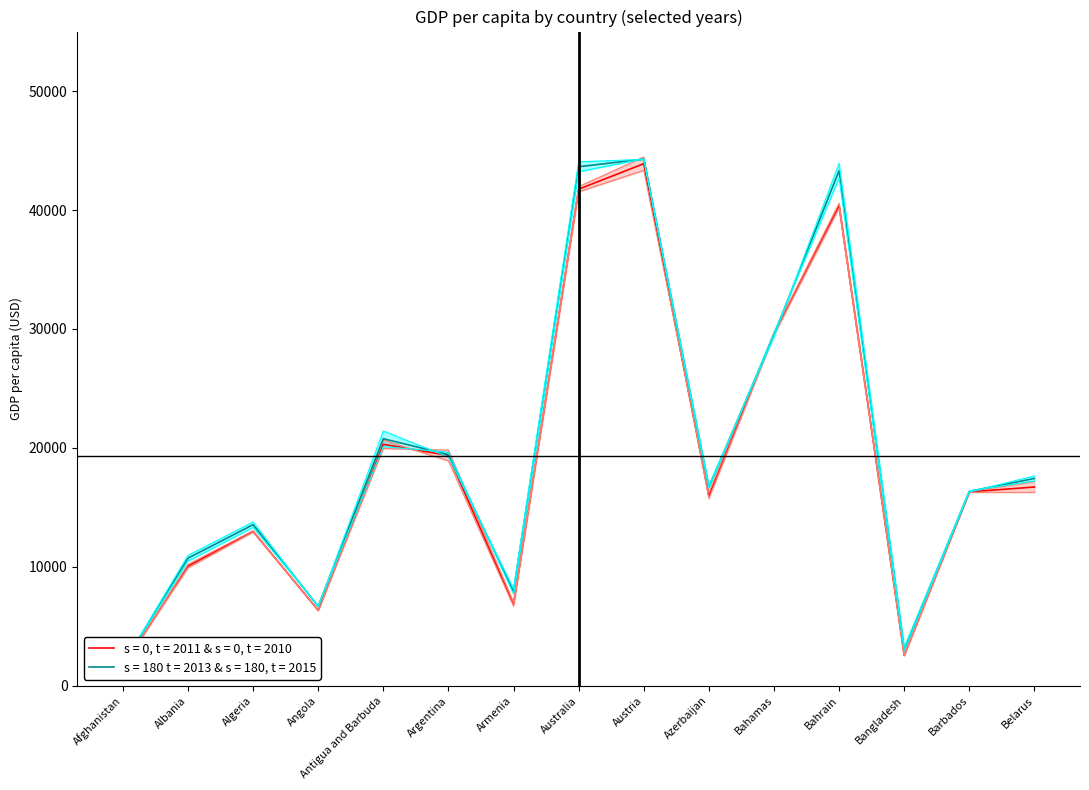

Is the value of 2015 at Barbados greater than the value of 2011 at Albania?

Yes